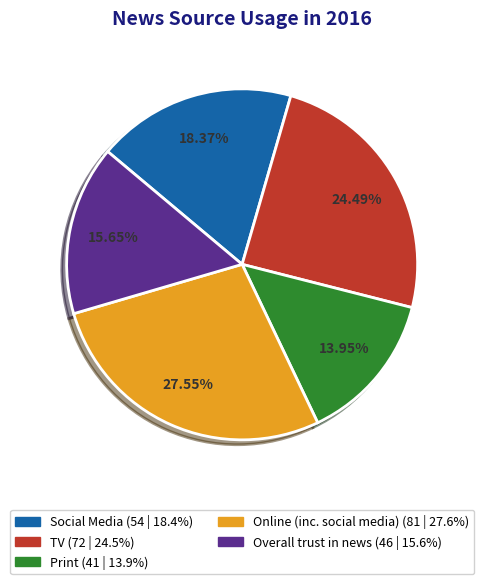

The Online (inc. social media) slice represents 28% of the pie. True or false?

True